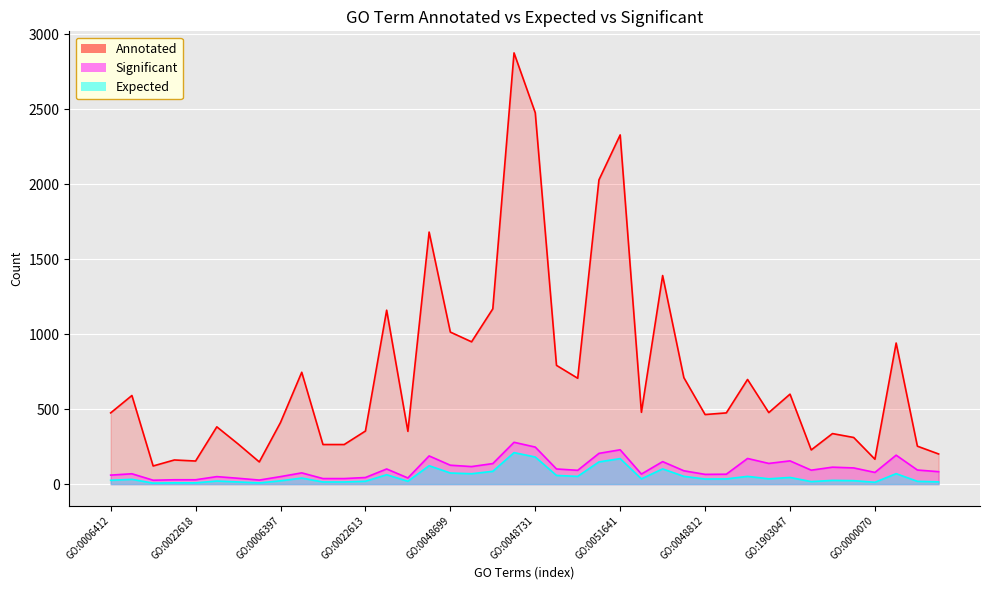

Rank the series at GO:0022618 from lowest to highest value.

Expected, Significant, Annotated